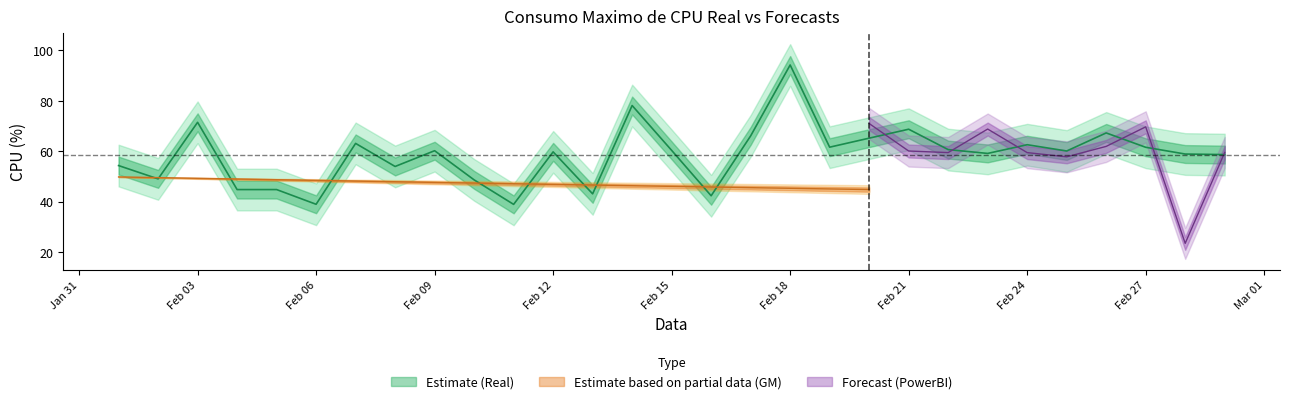

Where is the first local maximum for Real?

2020-02-03